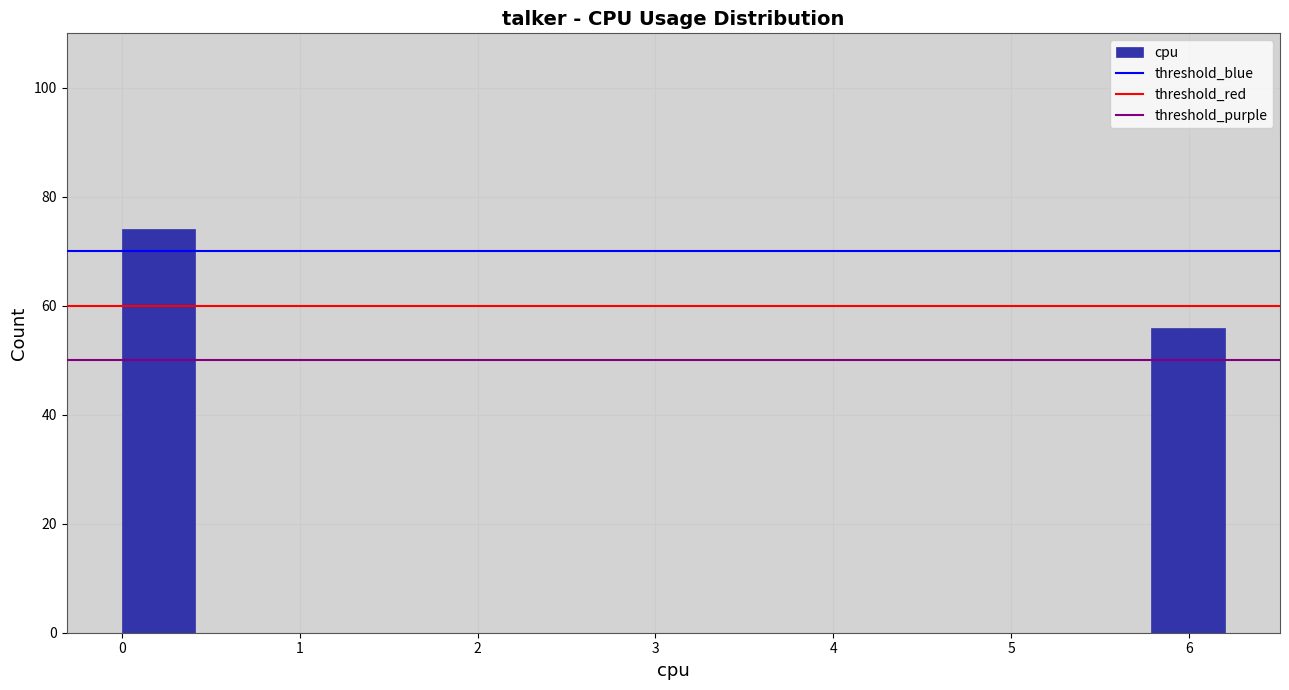

What is the height of the bar covering 5.8 to 6.2 on the x-axis? Neither the bar edges nor the heights are printed on the chart, so give them approximately, as read against the axes.

56